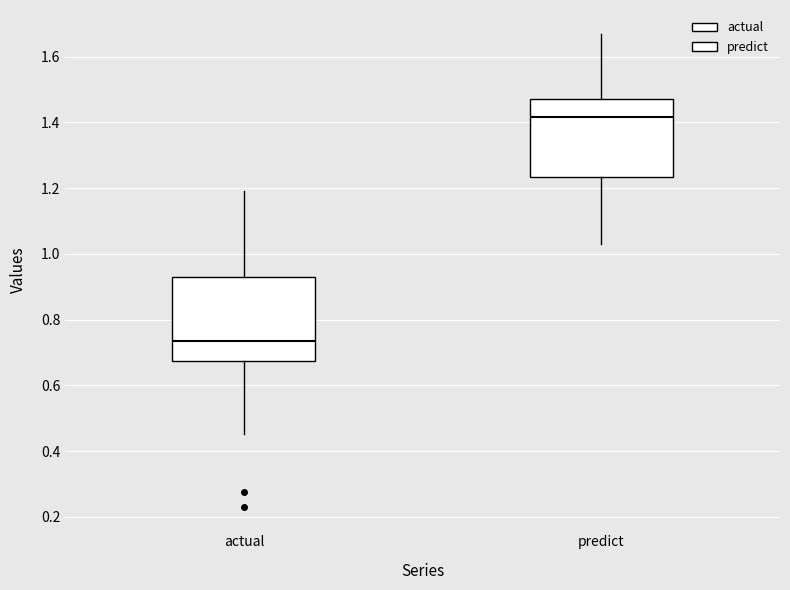

Where does the median line of the box for actual sit on the y-axis? The values are not printed on the chart, so give them approximately, as read against the axis.

0.74